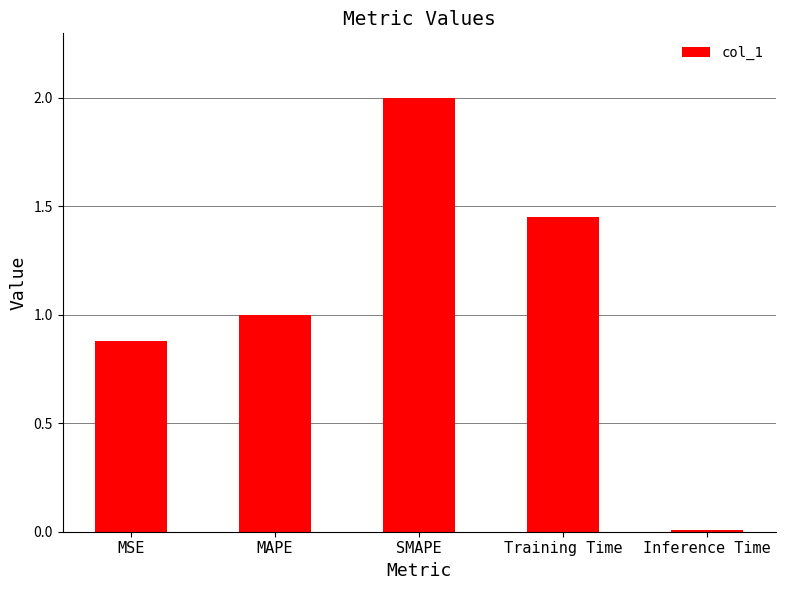

Is it true that the value at MSE is 0.4?

False